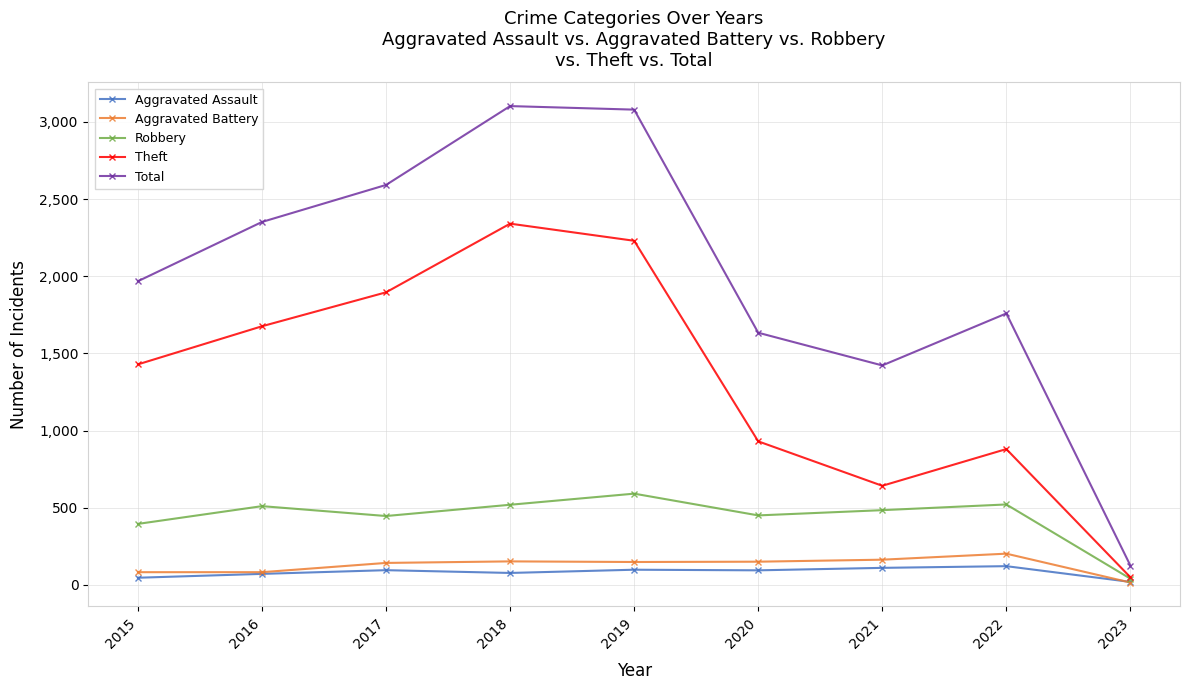

What is the sum of all Aggravated Battery values?

1136